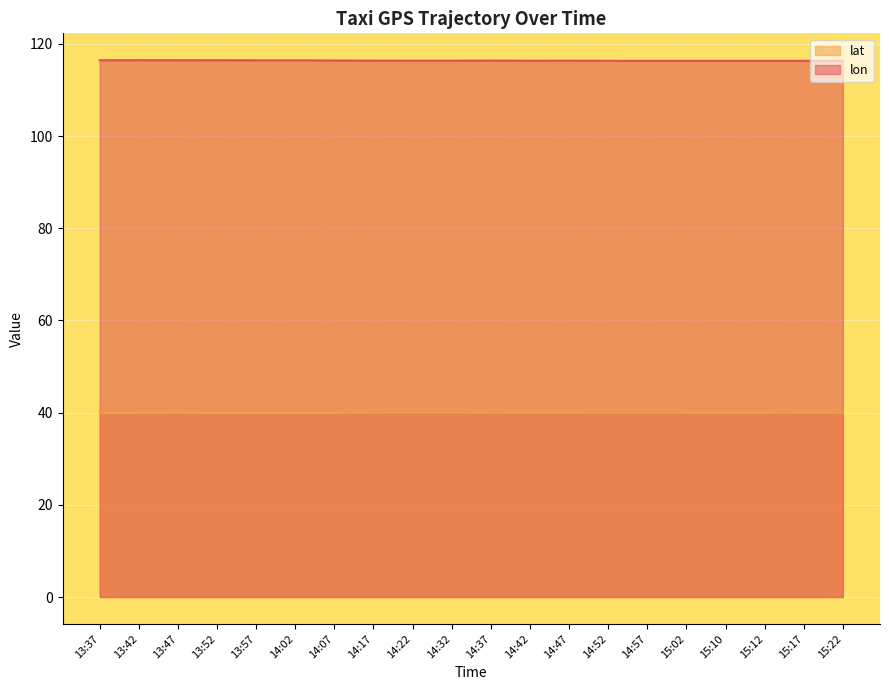

Reading left to right, extract all data points from this chart.

lon: 13:37=116.4	13:42=116.5	13:47=116.4	13:52=116.4	13:57=116.4	14:02=116.4	14:07=116.4	14:17=116.4	14:22=116.3	14:32=116.3	14:37=116.4	14:42=116.3	14:47=116.3	14:52=116.3	14:57=116.3	15:02=116.3	15:10=116.3	15:12=116.3	15:17=116.3	15:22=116.3
lat: 13:37=39.9	13:42=40.0	13:47=40.0	13:52=39.9	13:57=39.9	14:02=39.9	14:07=40.0	14:17=40.0	14:22=40.0	14:32=40.0	14:37=40.0	14:42=40.0	14:47=40.0	14:52=40.0	14:57=40.0	15:02=40.0	15:10=40.0	15:12=40.0	15:17=40.0	15:22=40.0